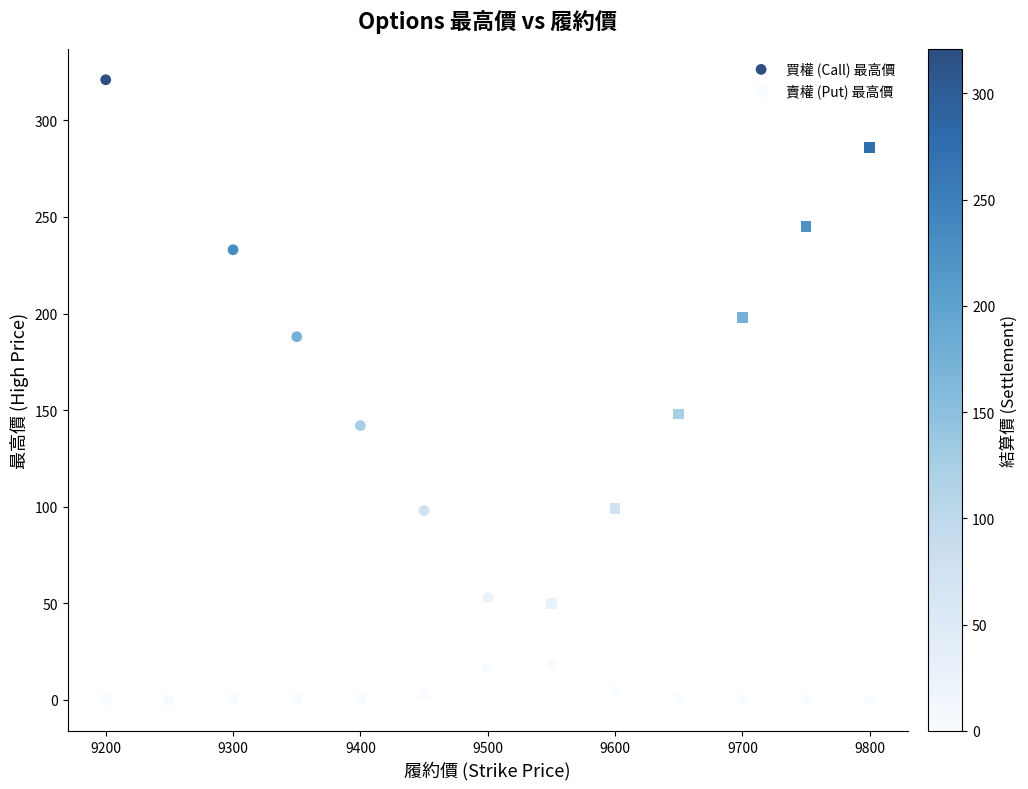

Which series has the largest Y range (max minus min)?

買權 (Call) 最高價